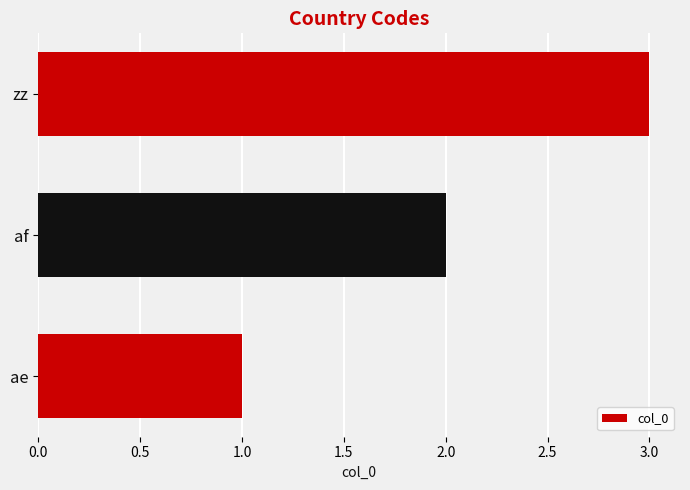

Count the number of categories in the chart.

3